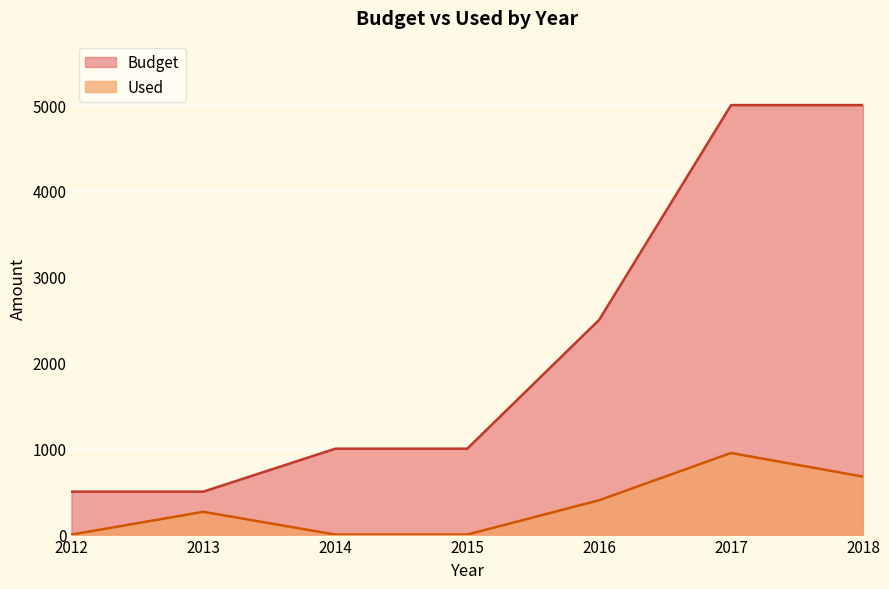

How many values in the Budget series exceed 1000?

3